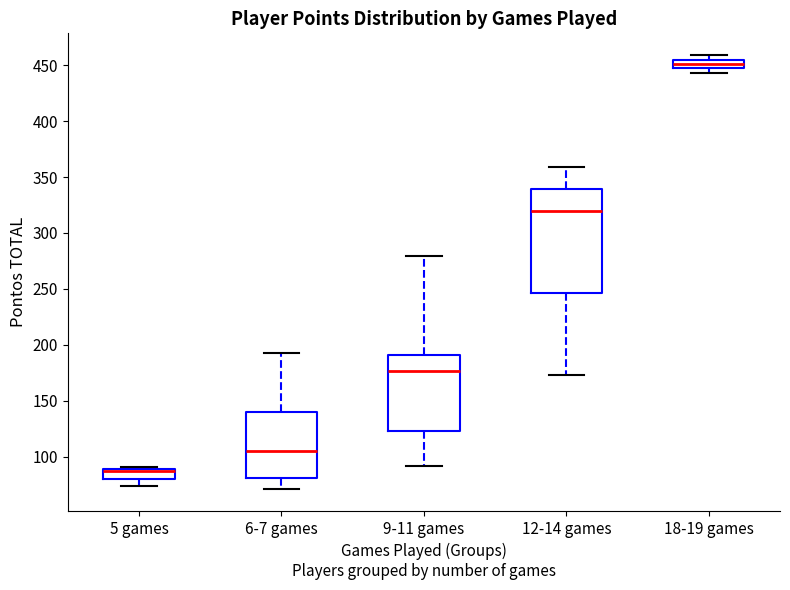

Where does the median line of the box for 5 games sit on the y-axis? The values are not printed on the chart, so give them approximately, as read against the axis.

85